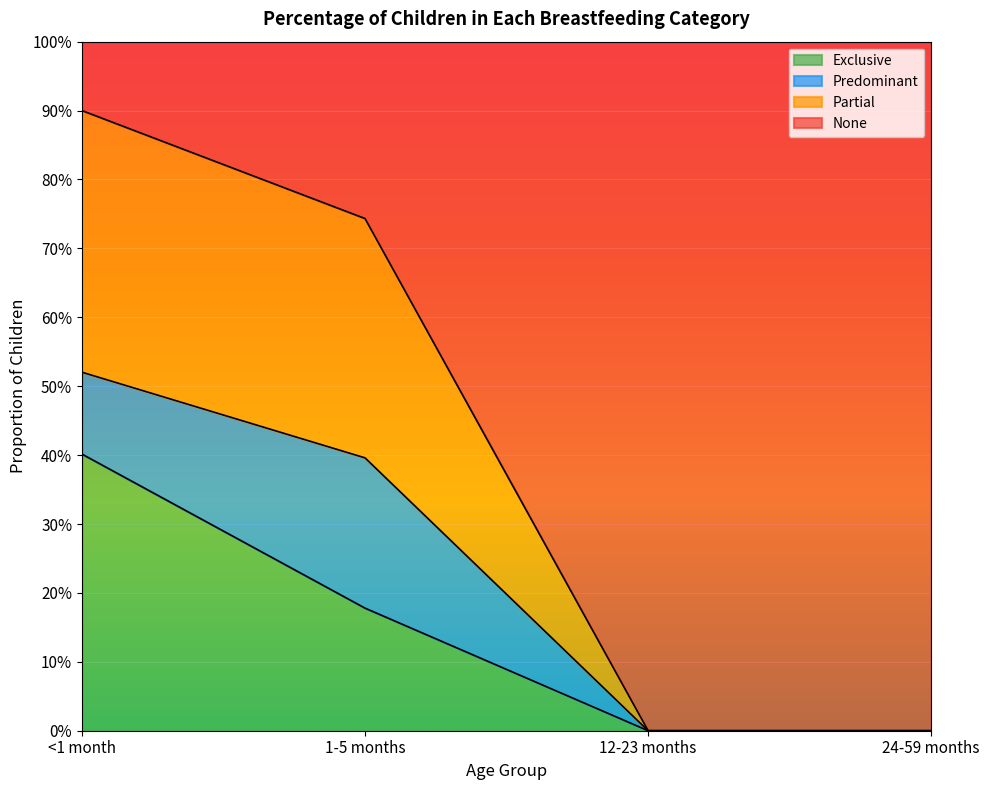

Count the number of categories in the chart.

4